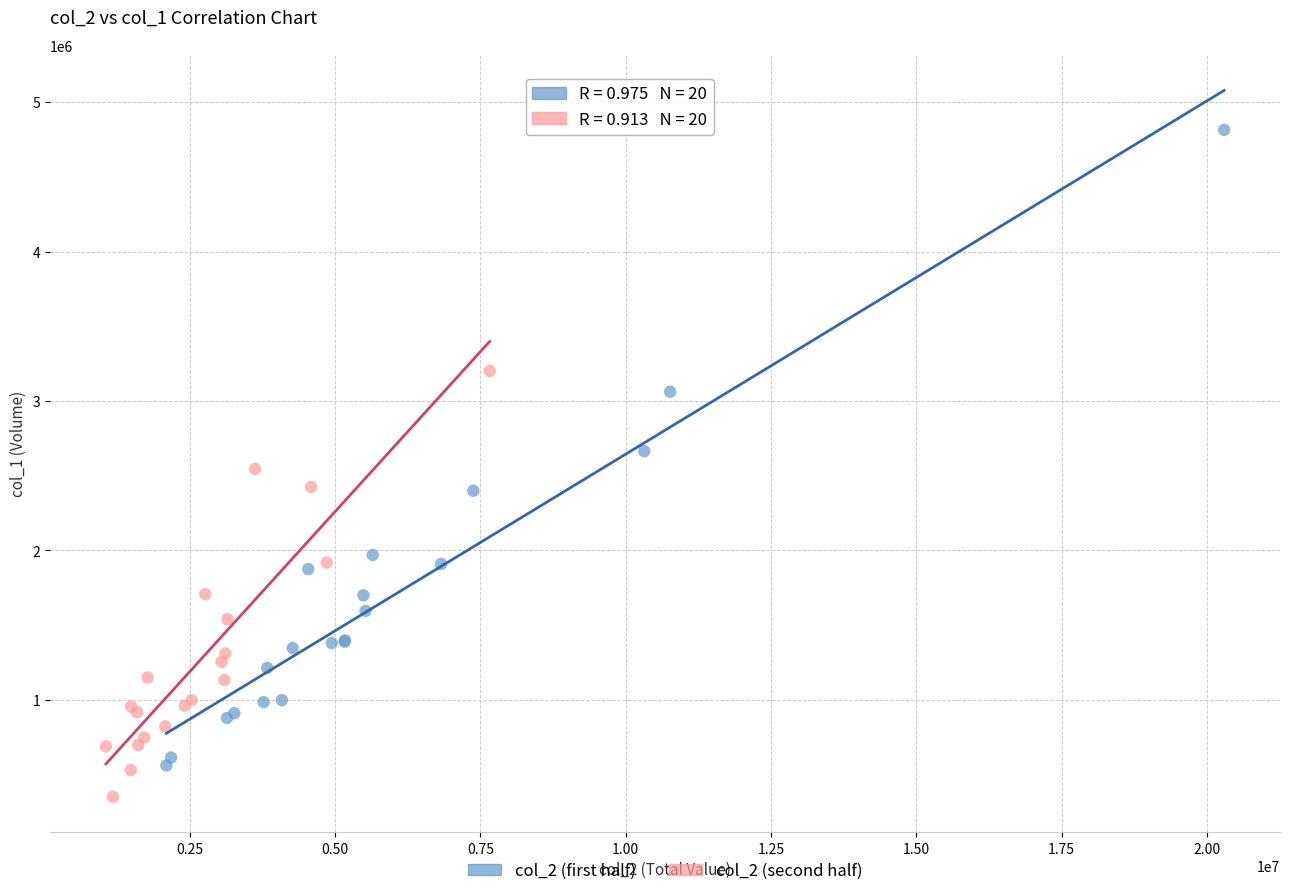

Which series reaches the minimum Y coordinate?

col_2 (second half)